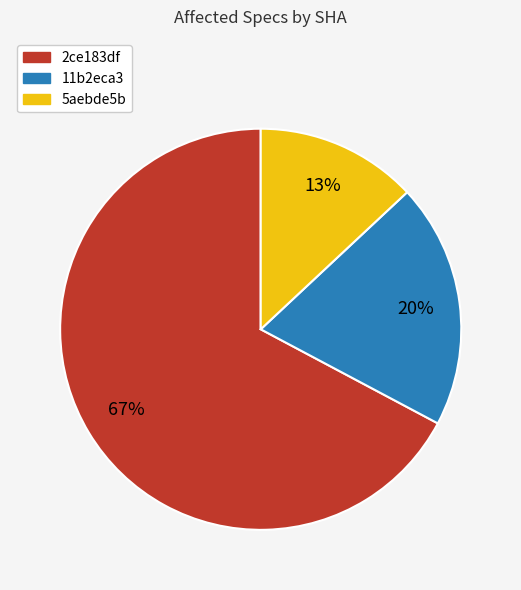

Which category has the smallest portion of the pie?

5aebde5b